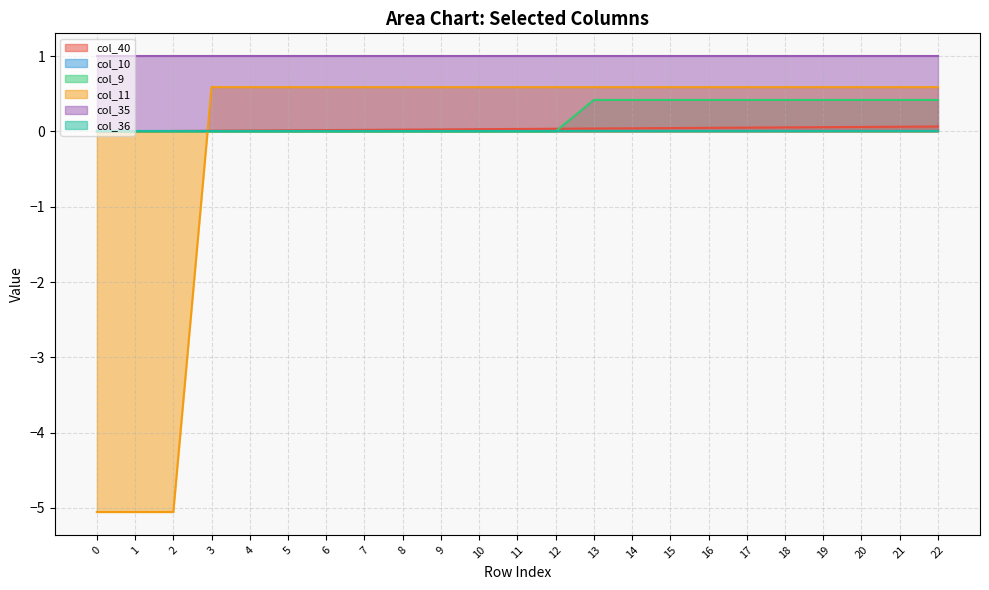

What is the sum of the col_40 values at 7 and 19?

0.1